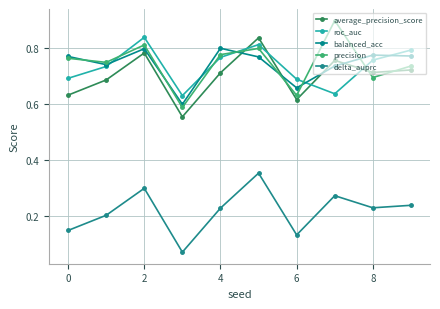

In roc_auc, how many points are higher than both neighbors (excluding endpoints)?

2